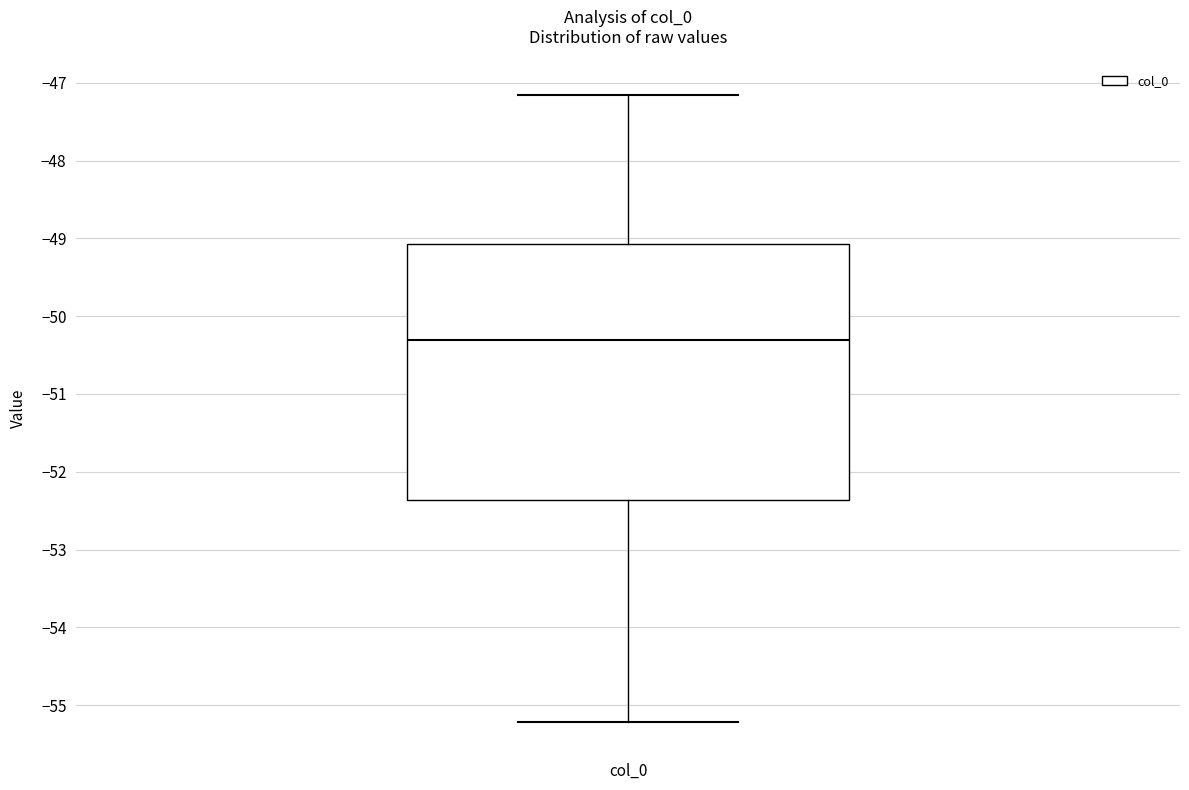

Read this box plot against the y-axis: the position of the median line, the range covered by the box, and the ends of both whiskers. The values are not printed on the chart, so give them approximately, as read against the axis.

median -50.3, box -52.4 to -49.1, whiskers -55.2 to -47.2